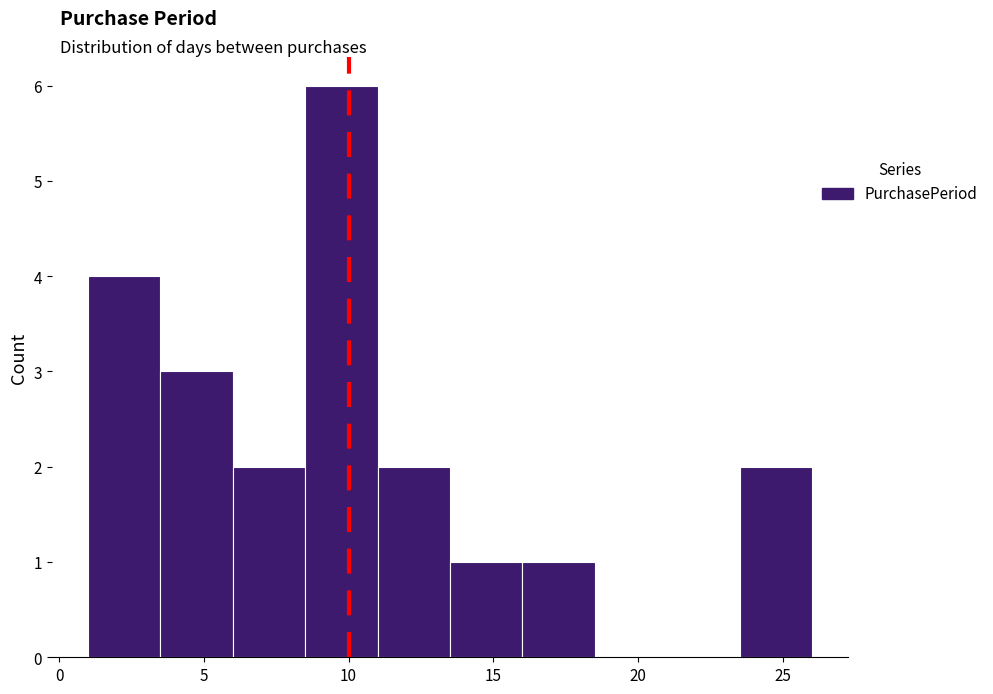

Reading left to right, list every bar in this chart as the range it spans on the x-axis followed by its height. The values are not printed on the chart, so give them approximately, as read against the axis.

1.0 to 3.5: 4
3.5 to 6.0: 3
6.0 to 8.5: 2
8.5 to 11.0: 6
11.0 to 13.5: 2
13.5 to 16.0: 1
16.0 to 18.5: 1
18.5 to 21.0: 0
21.0 to 23.5: 0
23.5 to 26.0: 2